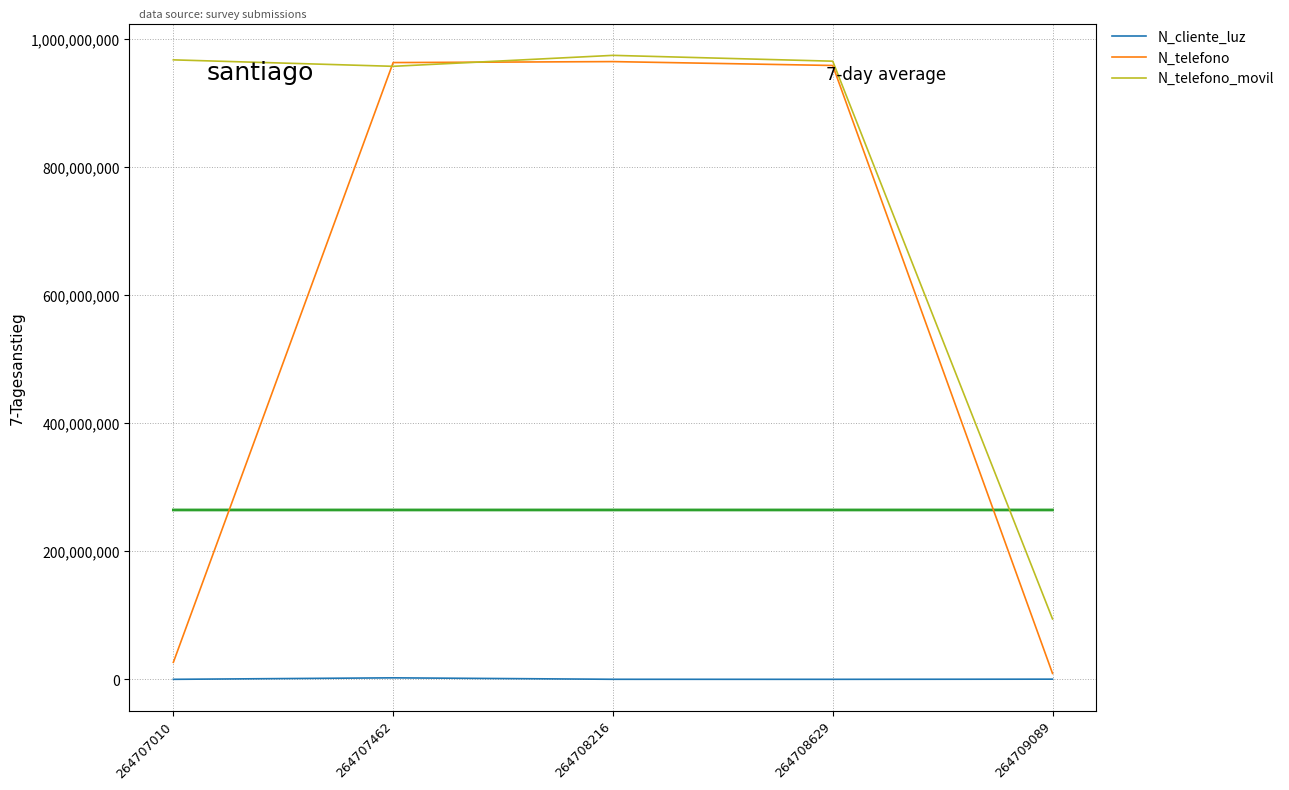

Which category has the lowest value in the N_cliente_luz series?

264708629